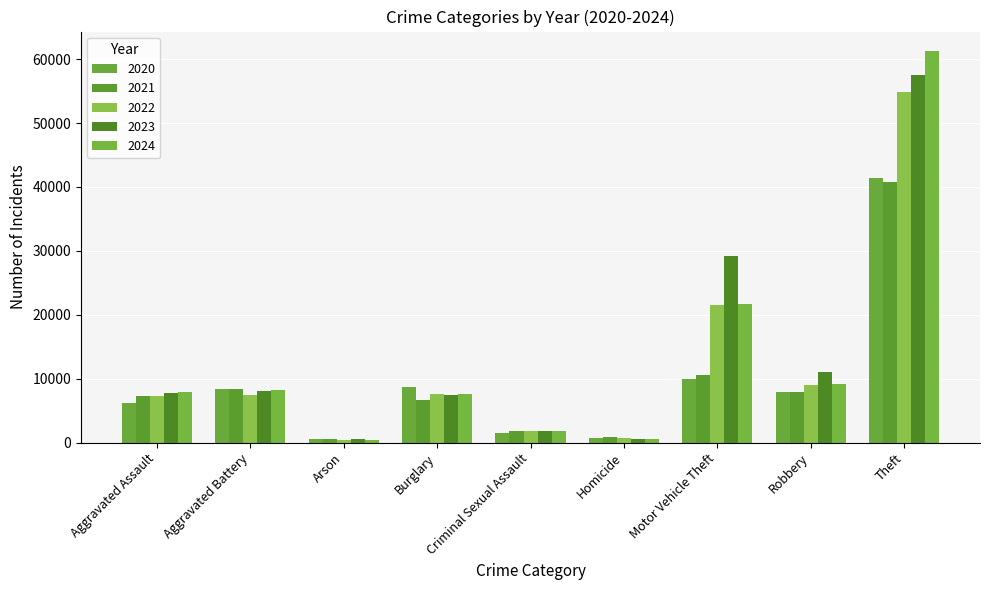

What is the sum of the 2022 values at Aggravated Assault and Criminal Sexual Assault?

9121